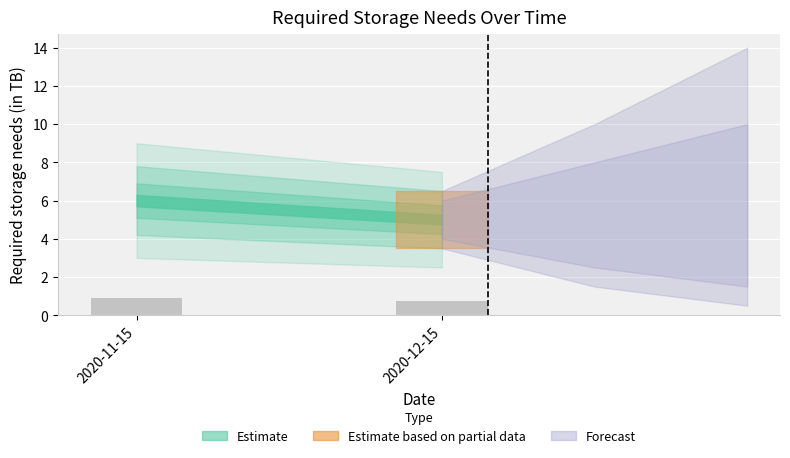

Rank the categories by value from lowest to highest.

2020-12-15, 2020-11-15